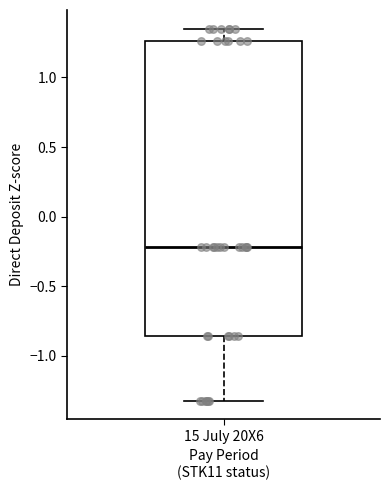

Where does the lower whisker of the box for 15 July 20X6 end on the y-axis? The values are not printed on the chart, so give them approximately, as read against the axis.

-1.30